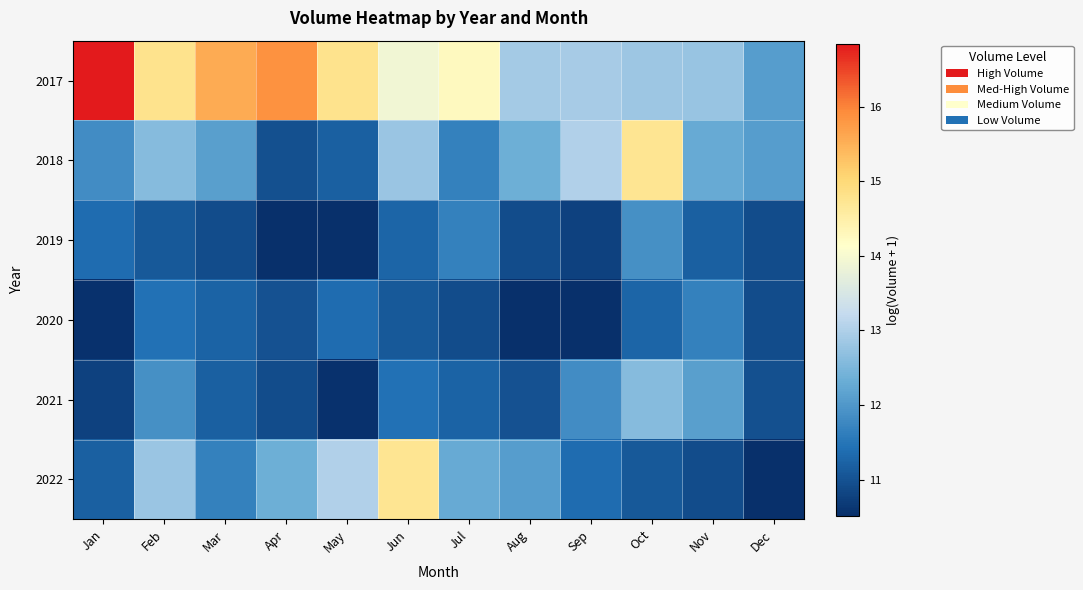

Which series has the largest range (max minus min)?

2017